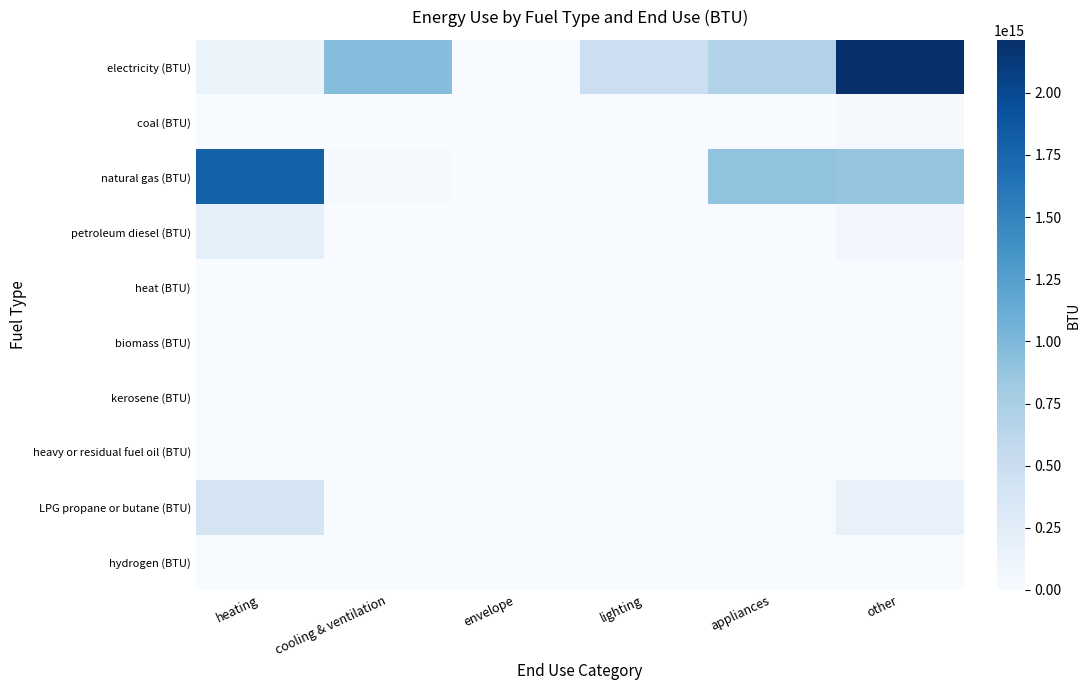

How many series are shown in this chart?

10